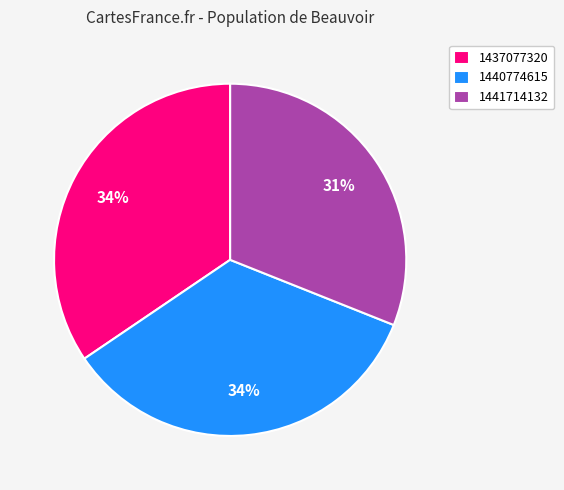

Between 1441714132 and 1440774615, which is larger?

1440774615